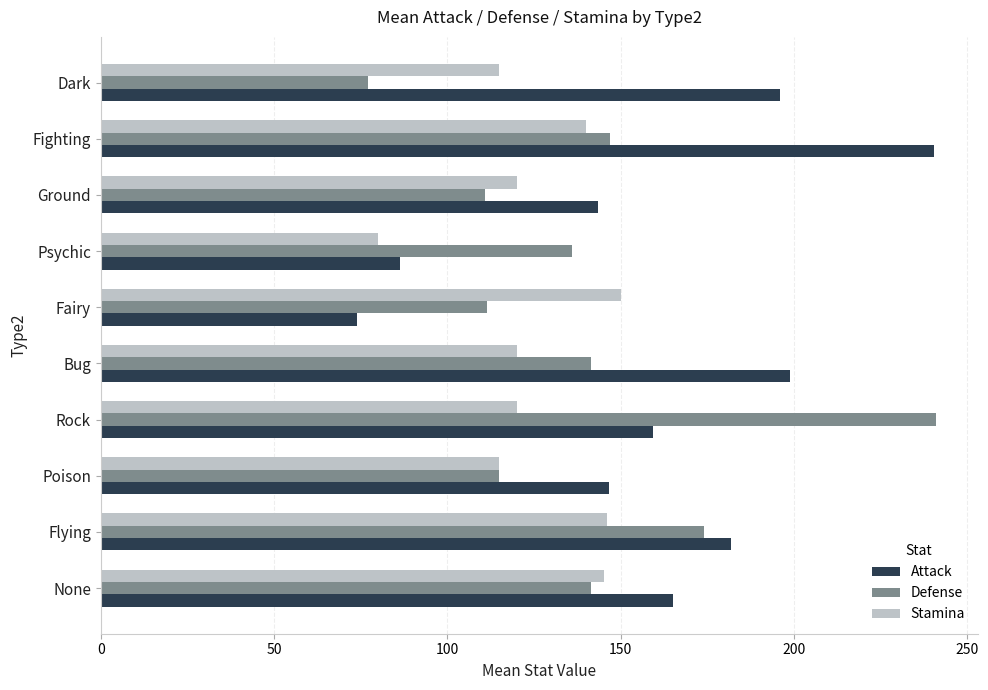

What is the total value across all series at Ground?

374.5